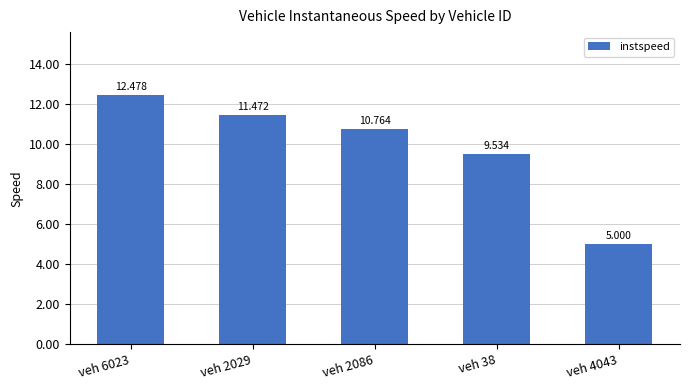

What is the label of the 2nd bar from the right?

veh 38